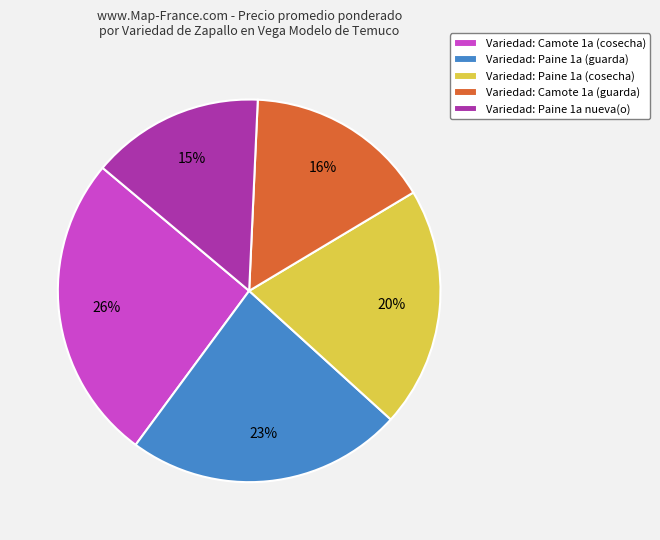

Which slice is the smallest?

Variedad: Paine 1a nueva(o)